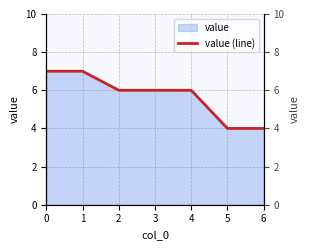

Rank the categories by value from highest to lowest.

0, 1, 2, 3, 4, 5, 6